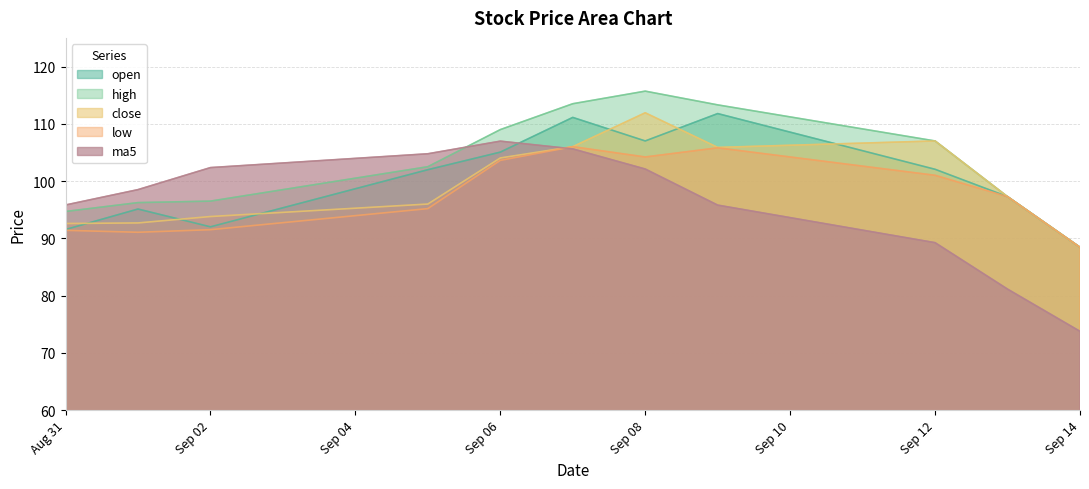

Which series has the largest range (max minus min)?

ma5